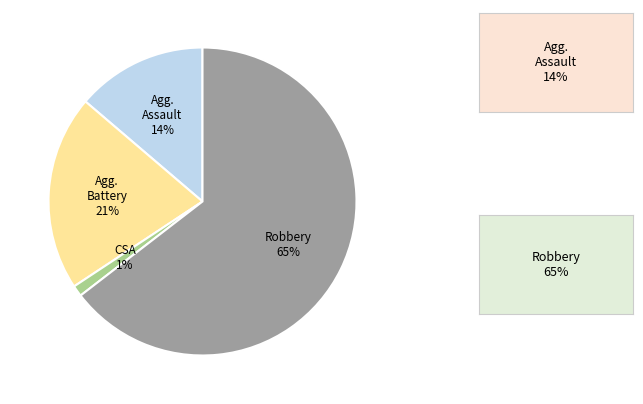

To the nearest percent, what is the difference between the largest and smallest slice percentages?

63%